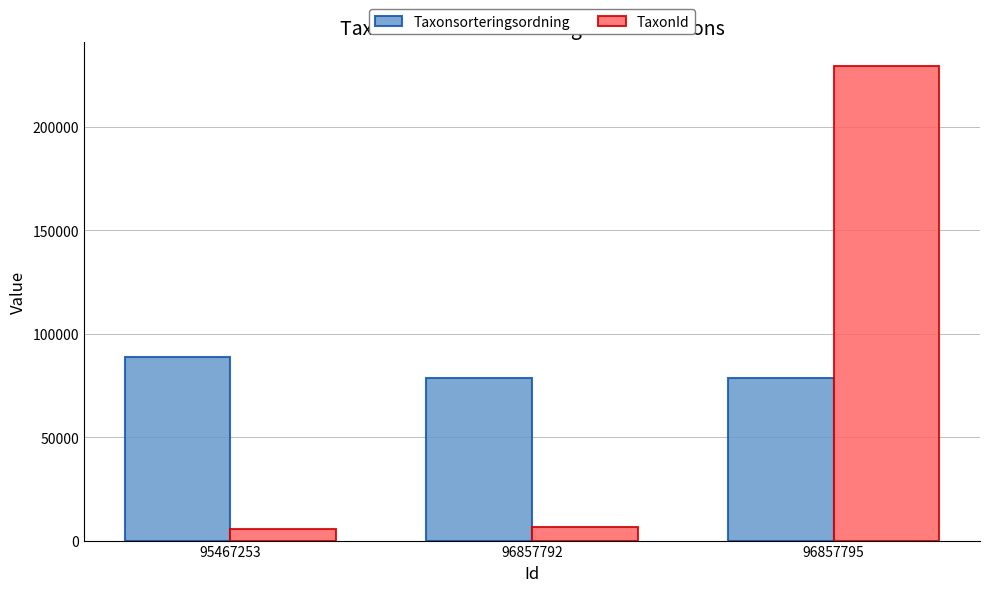

What are all the series names shown in the legend?

Taxonsorteringsordning, TaxonId